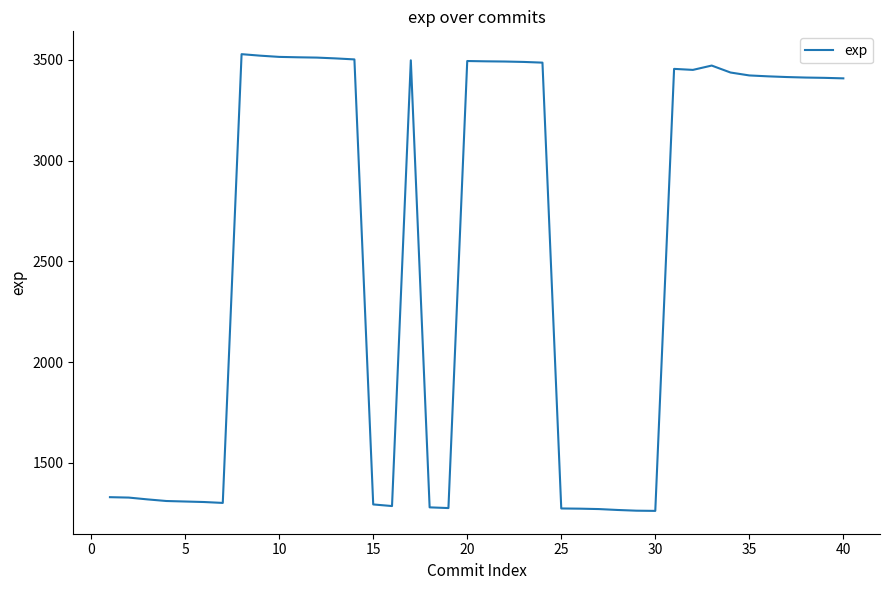

What is the maximum value shown in the chart?

3527.5